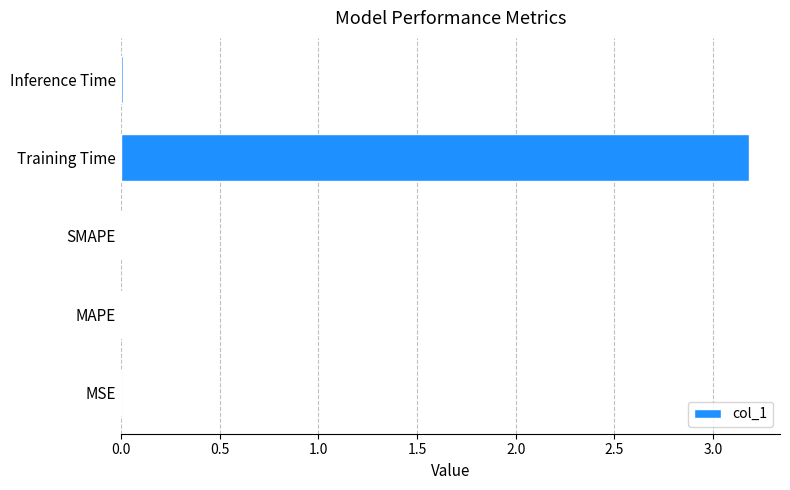

What value does the data have at Training Time?

3.2